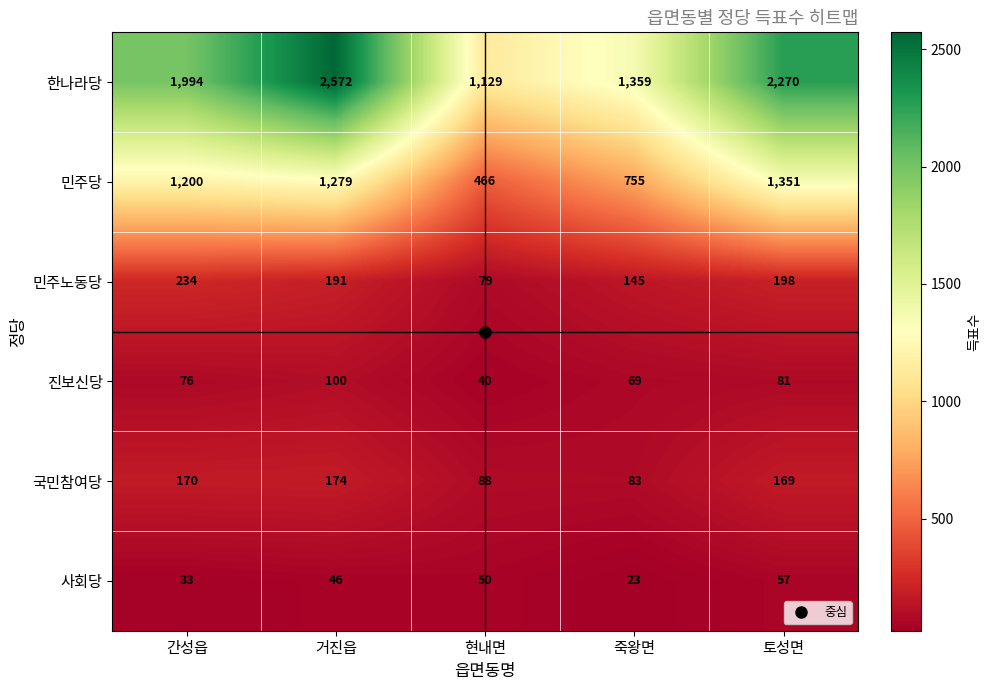

Which series changed the most between 거진읍 and 죽왕면?

한나라당